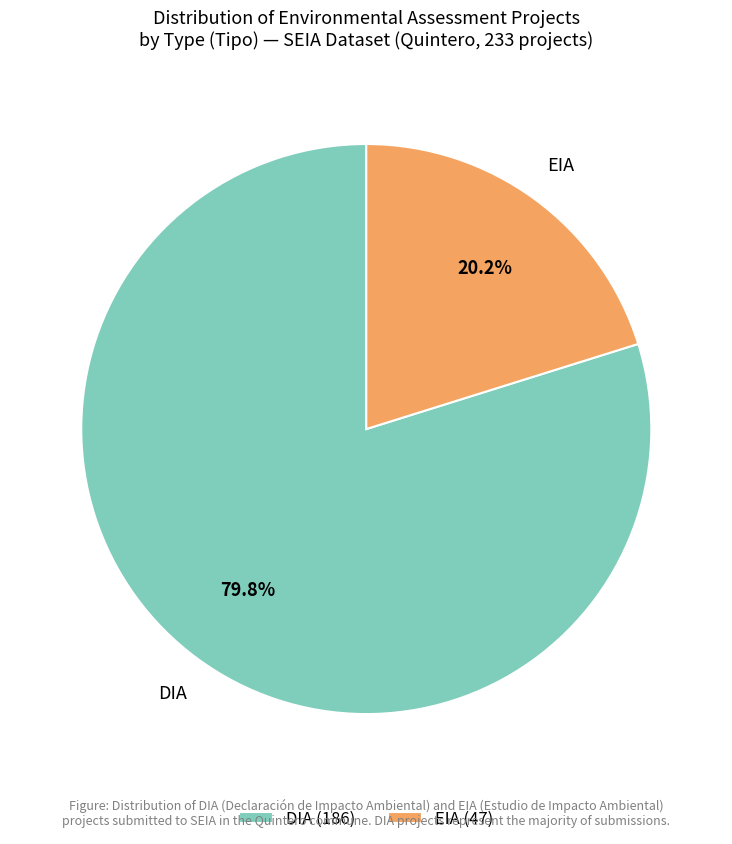

To the nearest percent, what is the combined percentage of EIA and DIA?

100%